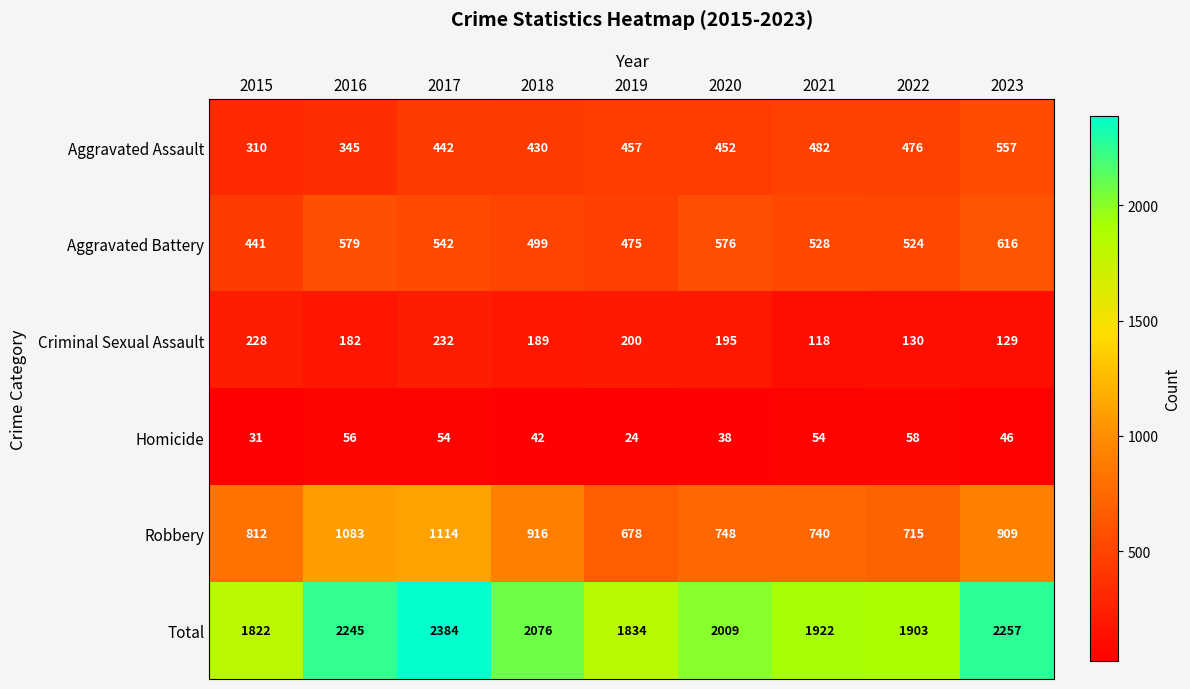

Which series has the largest total across all categories?

Total